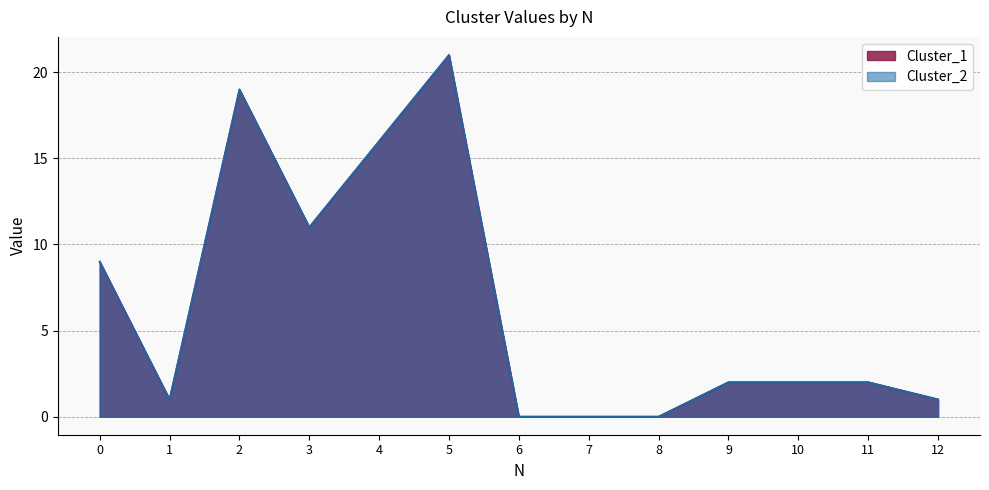

What is the sum of all Cluster_1 values?

84